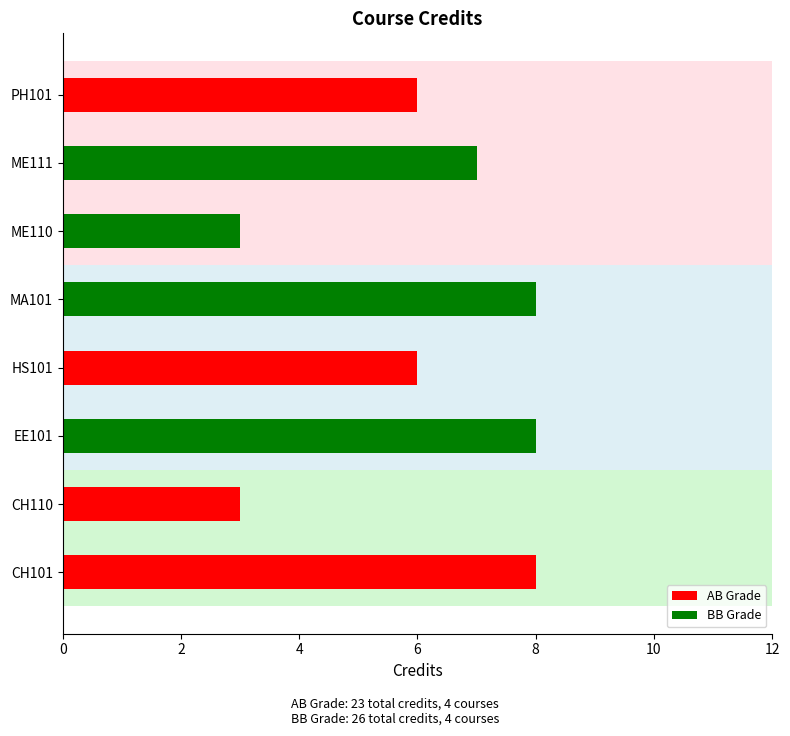

Which series has the largest range (max minus min)?

AB Grade